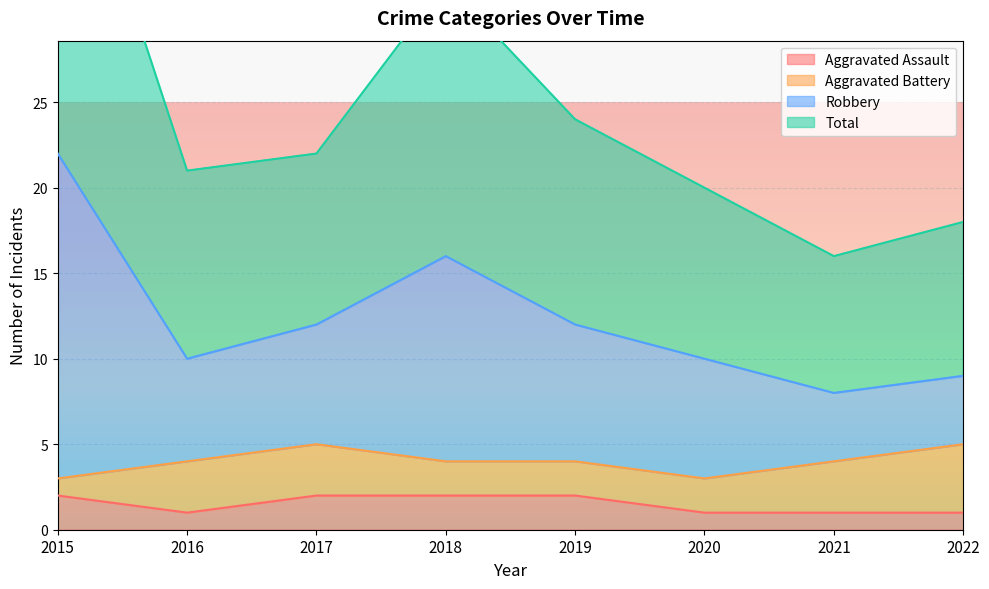

The Aggravated Assault series shows 2 at 2015. True or false?

True